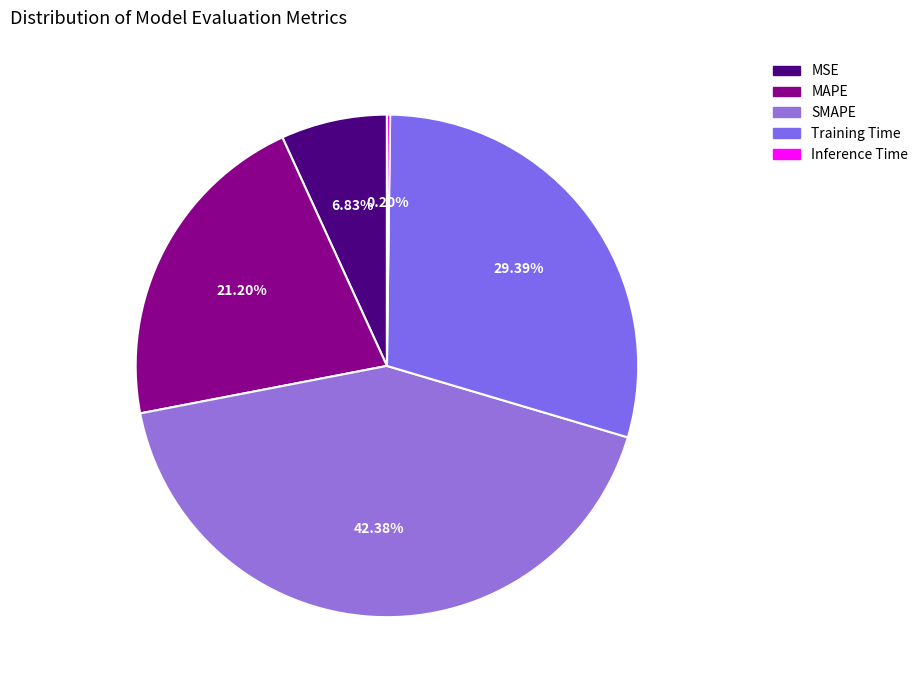

Approximately how many times larger is the value at Training Time compared to SMAPE?

0.7